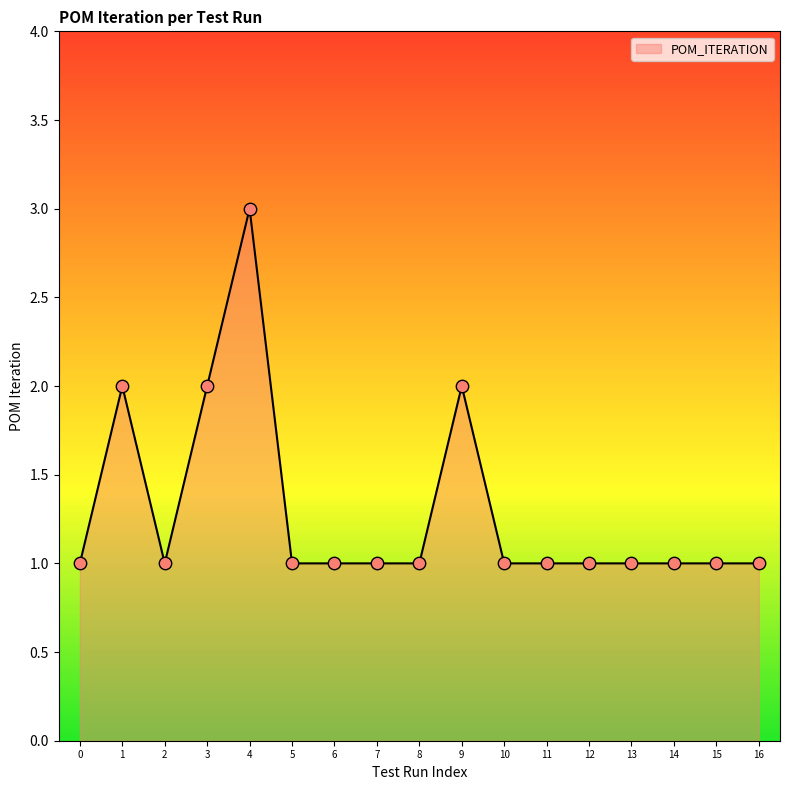

Approximately how many times larger is the value at 3 compared to 13?

2.0